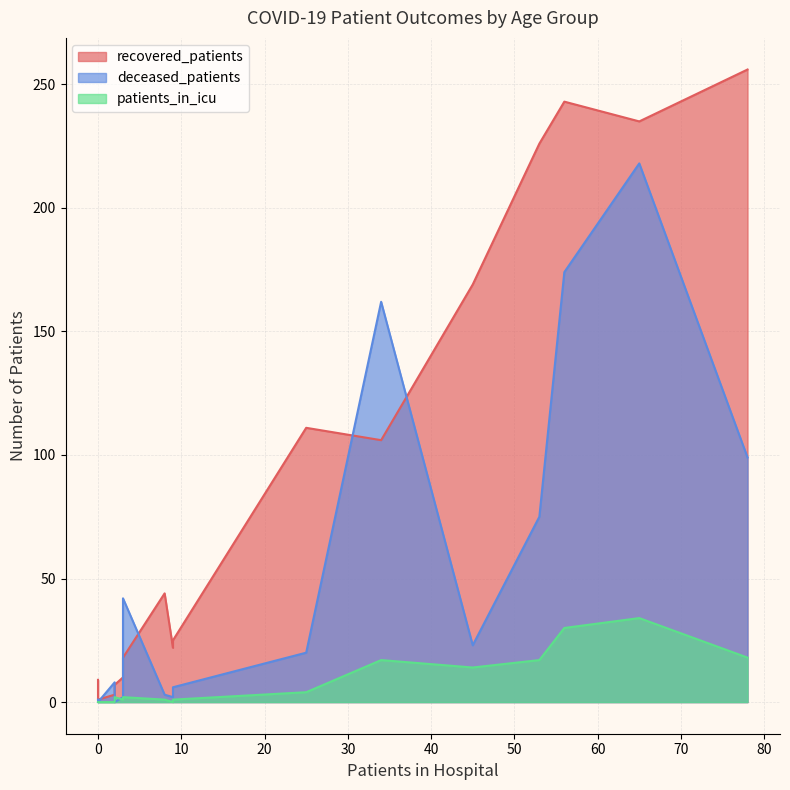

What is the difference between the deceased_patients values at 65 - 69 and 40 - 44?

171